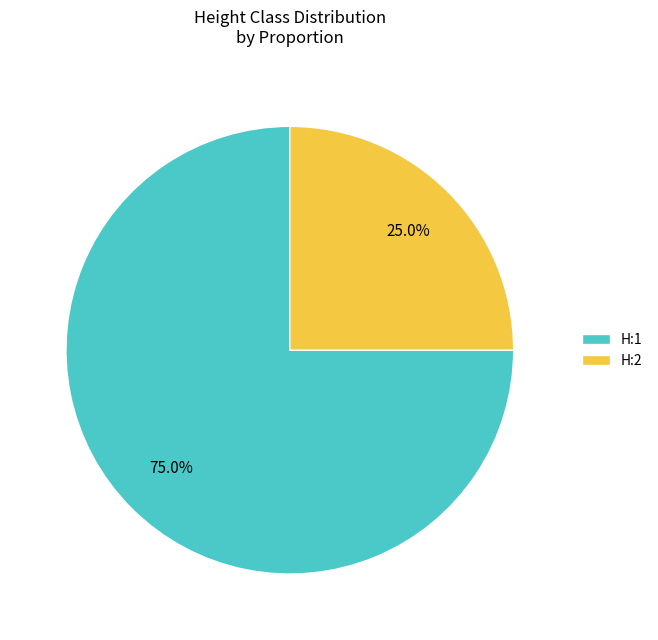

Combined, do H:2 and H:1 account for over 50%?

Yes